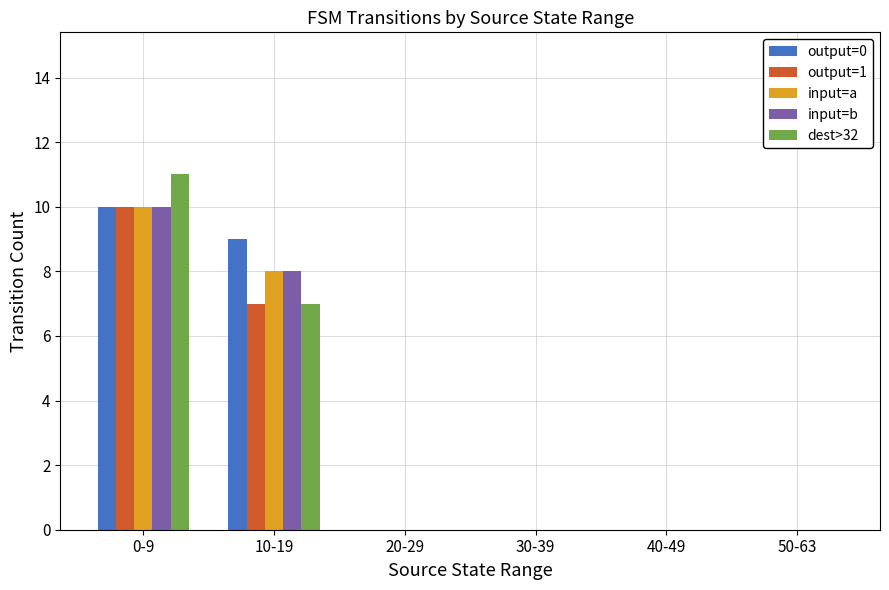

What is the sum of all dest>32 values?

18